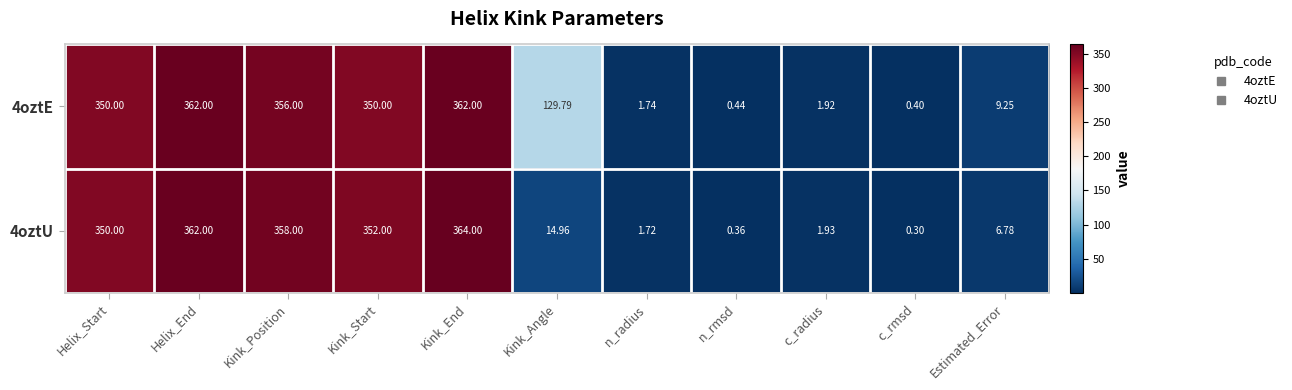

How many values in the 4oztE series exceed 129?

6